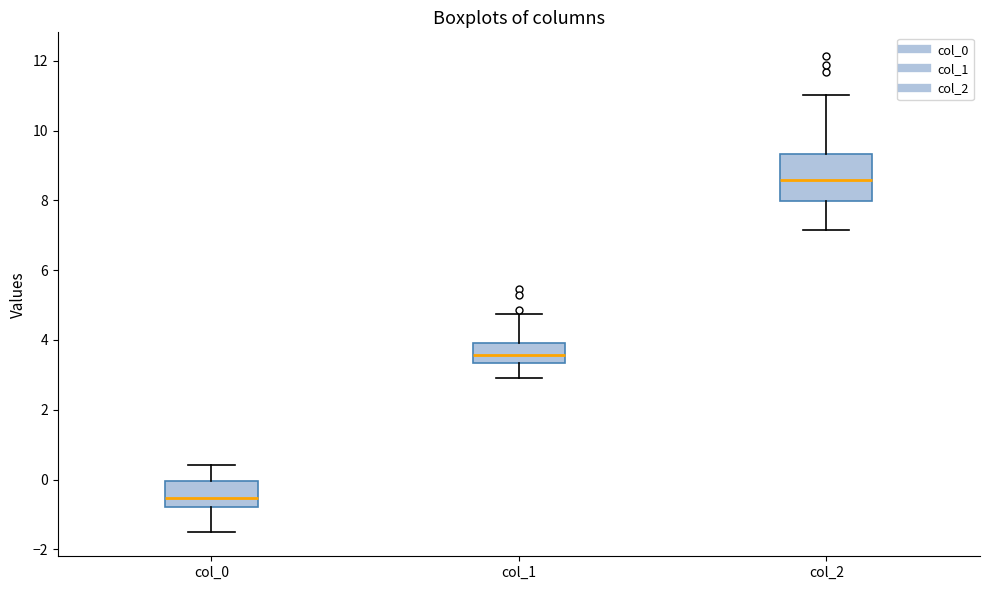

Which box is the tallest, from its lower edge to its upper edge?

col_2